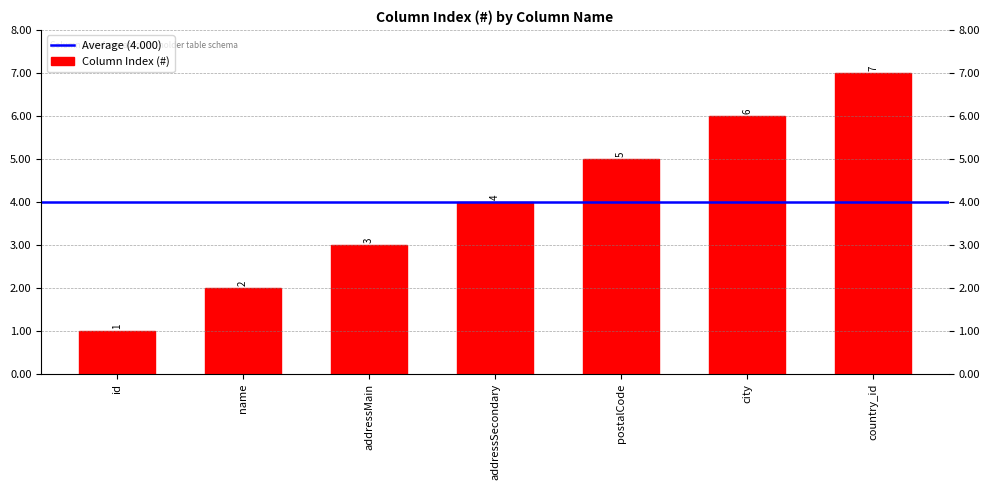

List the labels in order of value, largest first.

country_id, city, postalCode, addressSecondary, addressMain, name, id